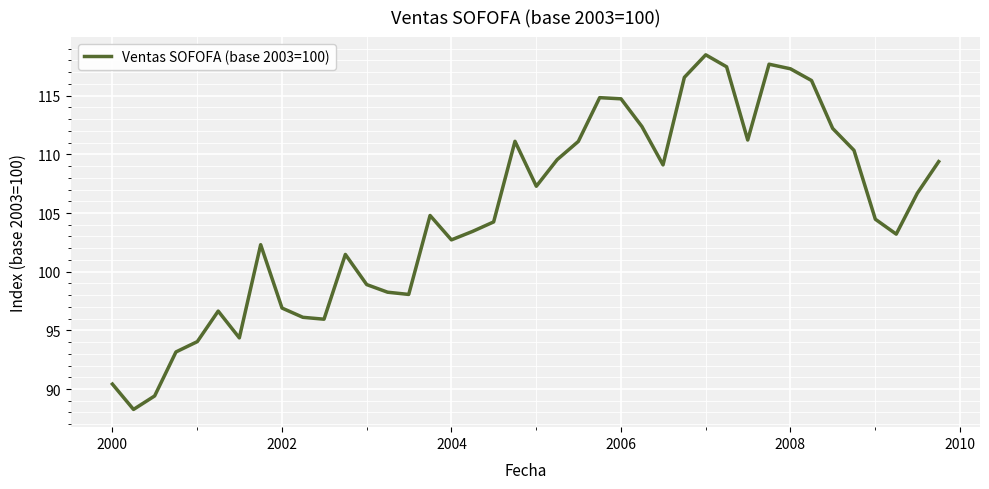

What is the difference between the maximum and minimum values?

30.2